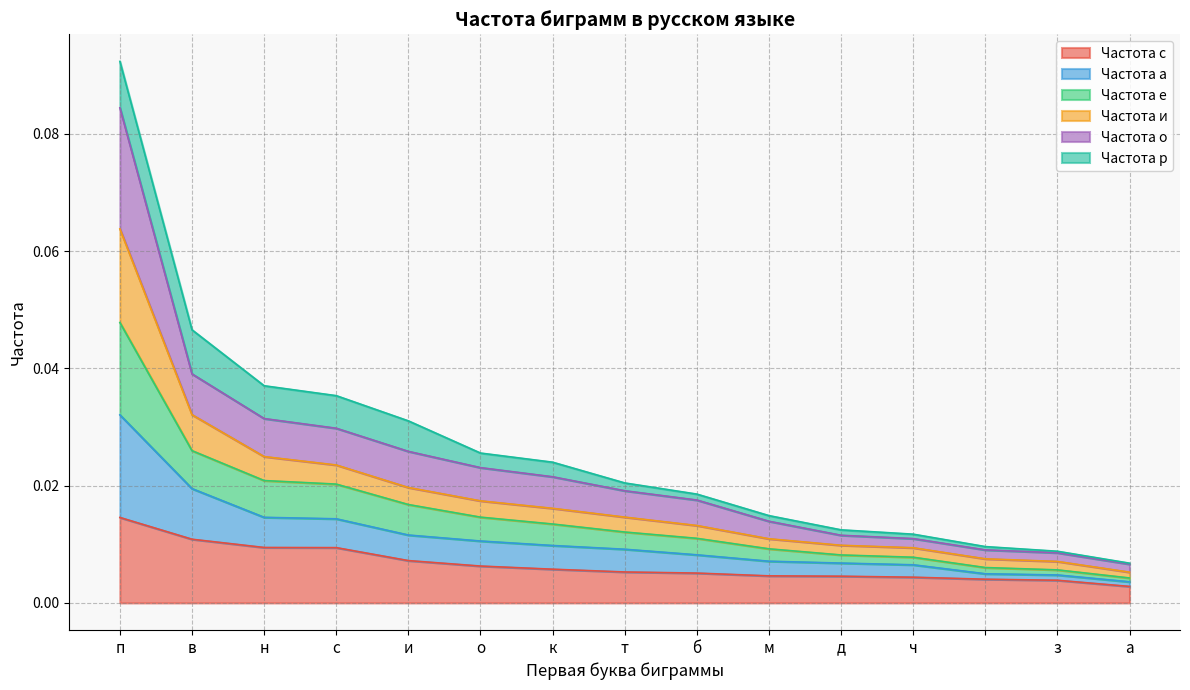

How many data points does each series have?

15